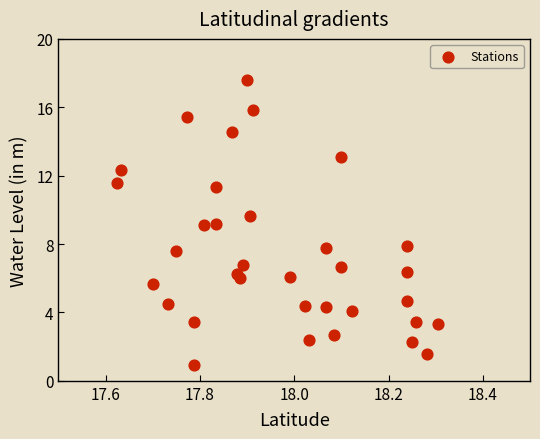

What is the range of X values (max minus min)?

0.7